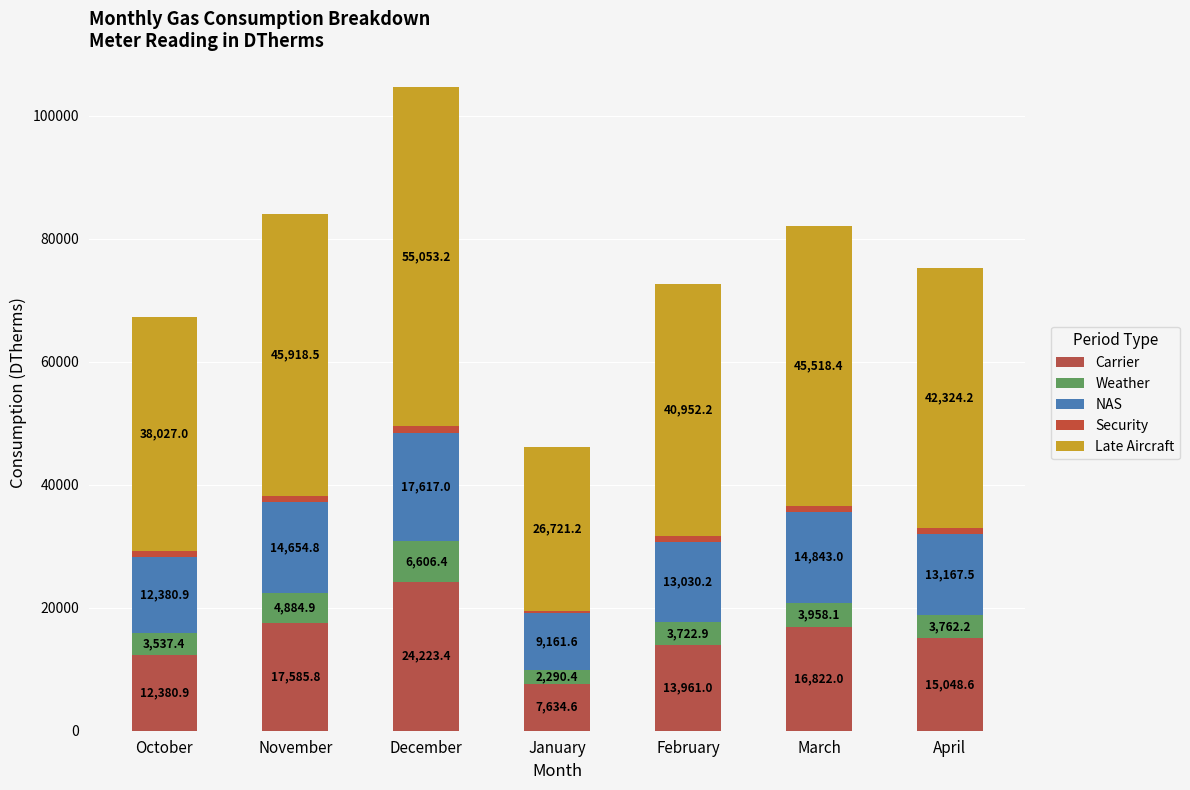

How many data points in Carrier are above 15048?

4